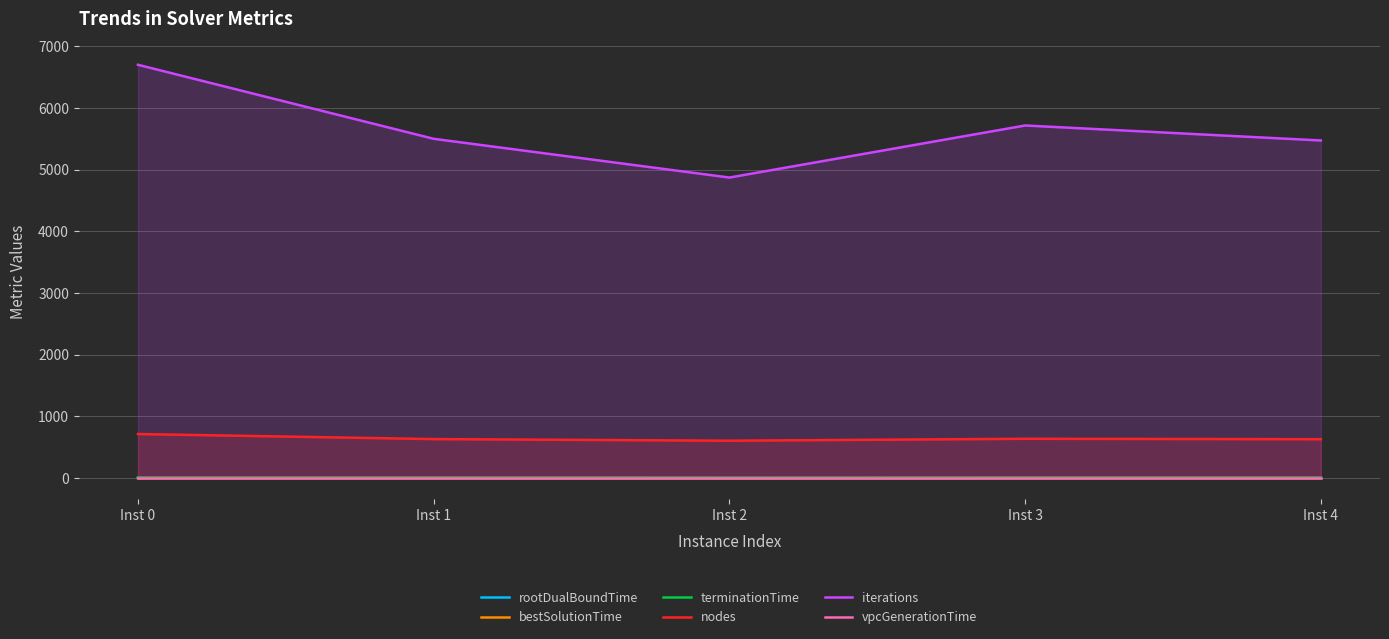

At which category is the sum across all series the highest?

Inst 0